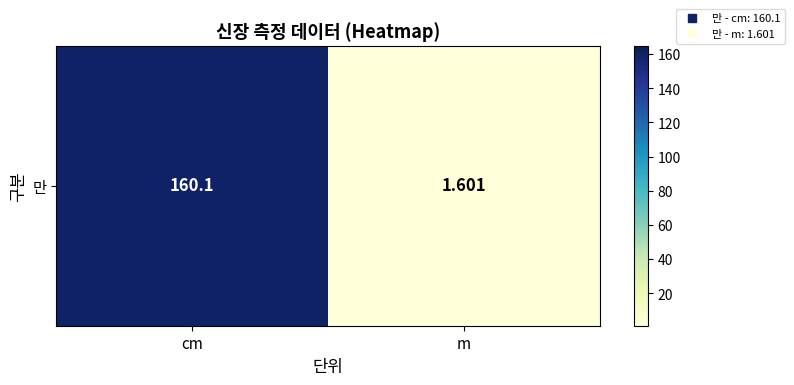

List the labels in order of value, smallest first.

m, cm